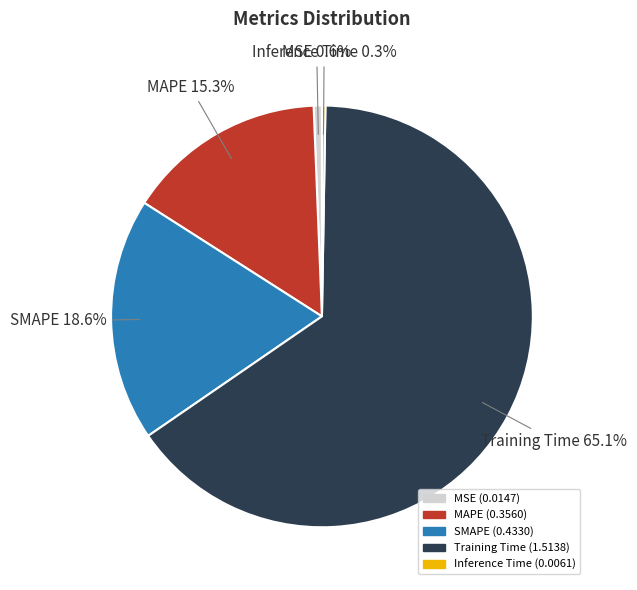

Is it true that MSE is 1% of the pie?

True